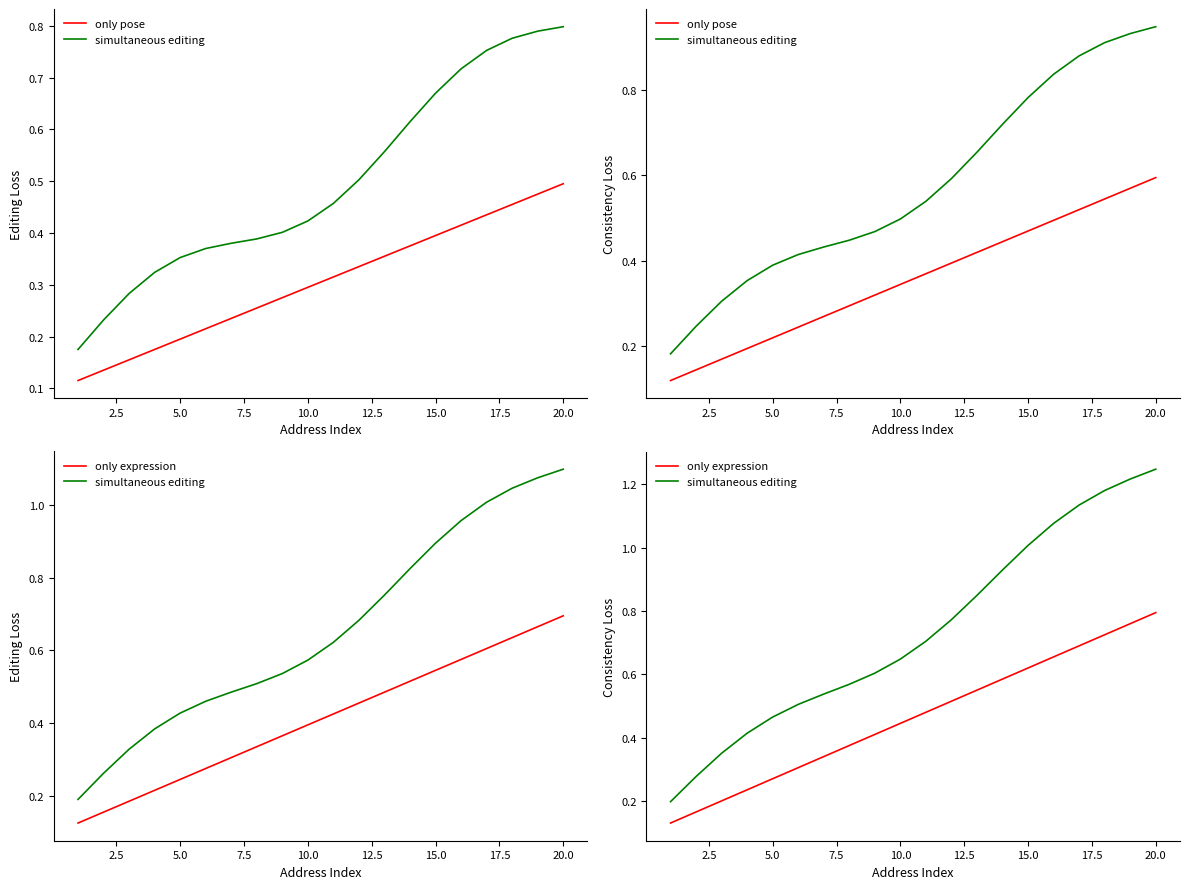

What is the difference between the maximum and minimum values in the simultaneous editing series?

1.1